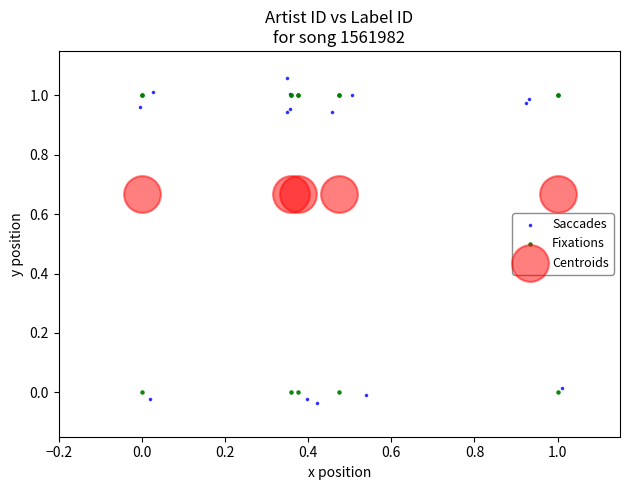

Which series reaches the maximum Y coordinate?

Saccades